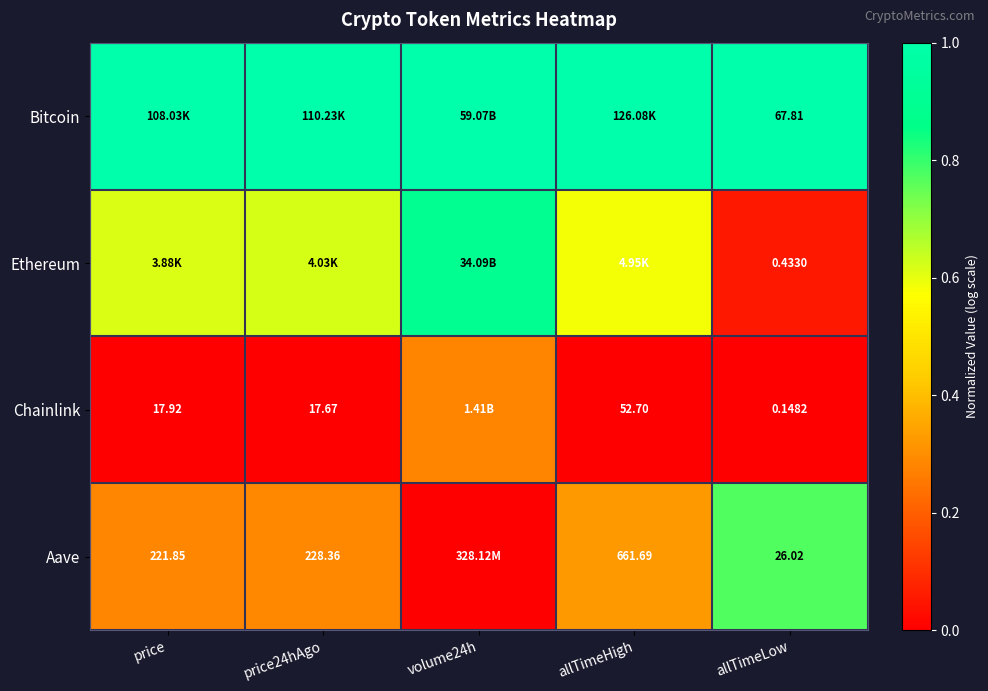

Rank the series at allTimeLow from lowest to highest value.

Chainlink, Ethereum, Aave, Bitcoin